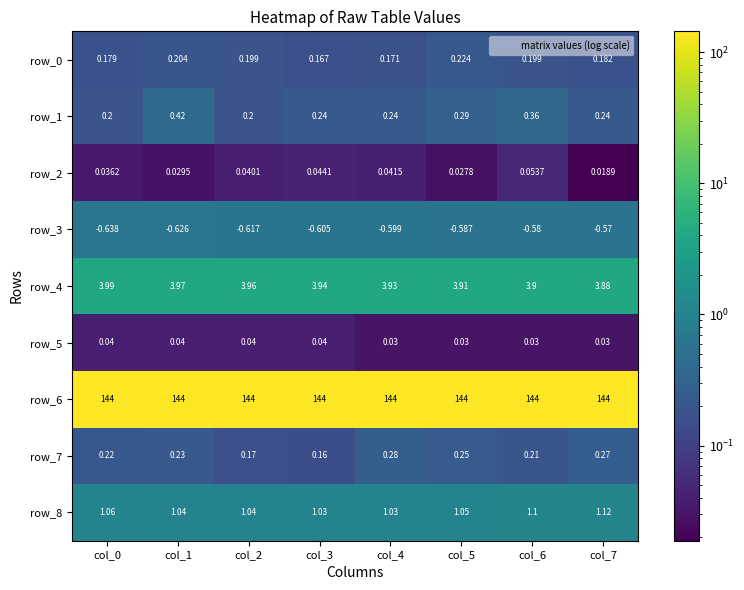

Which series has the largest total across all categories?

row_6